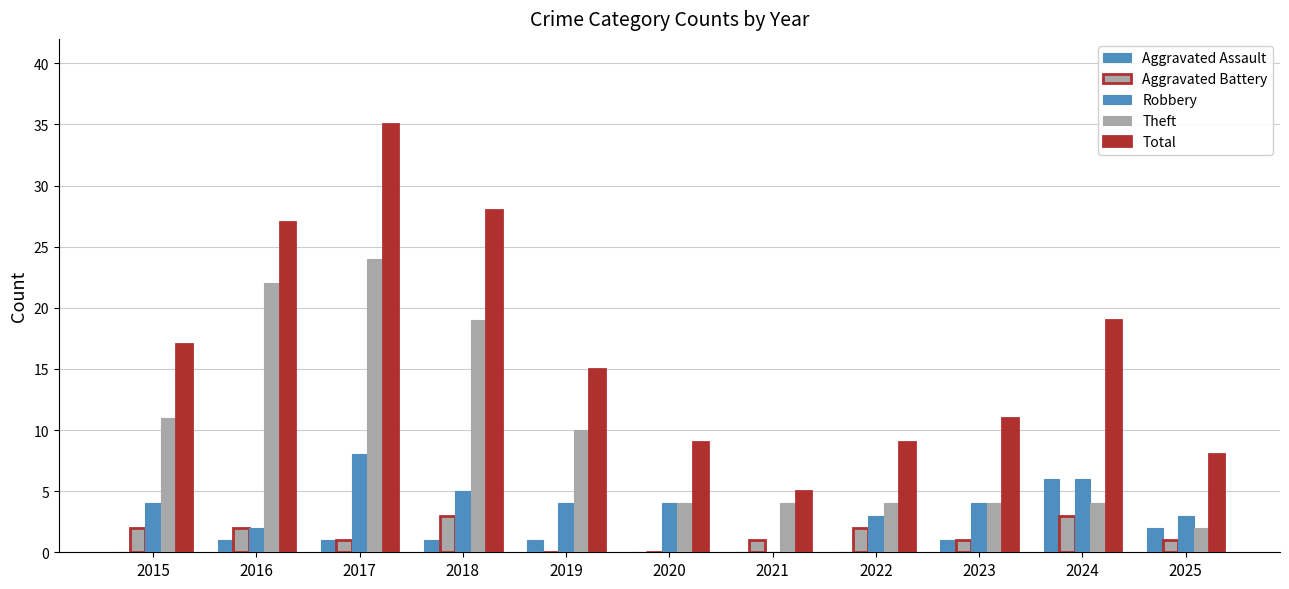

Which series has the largest total across all categories?

Total